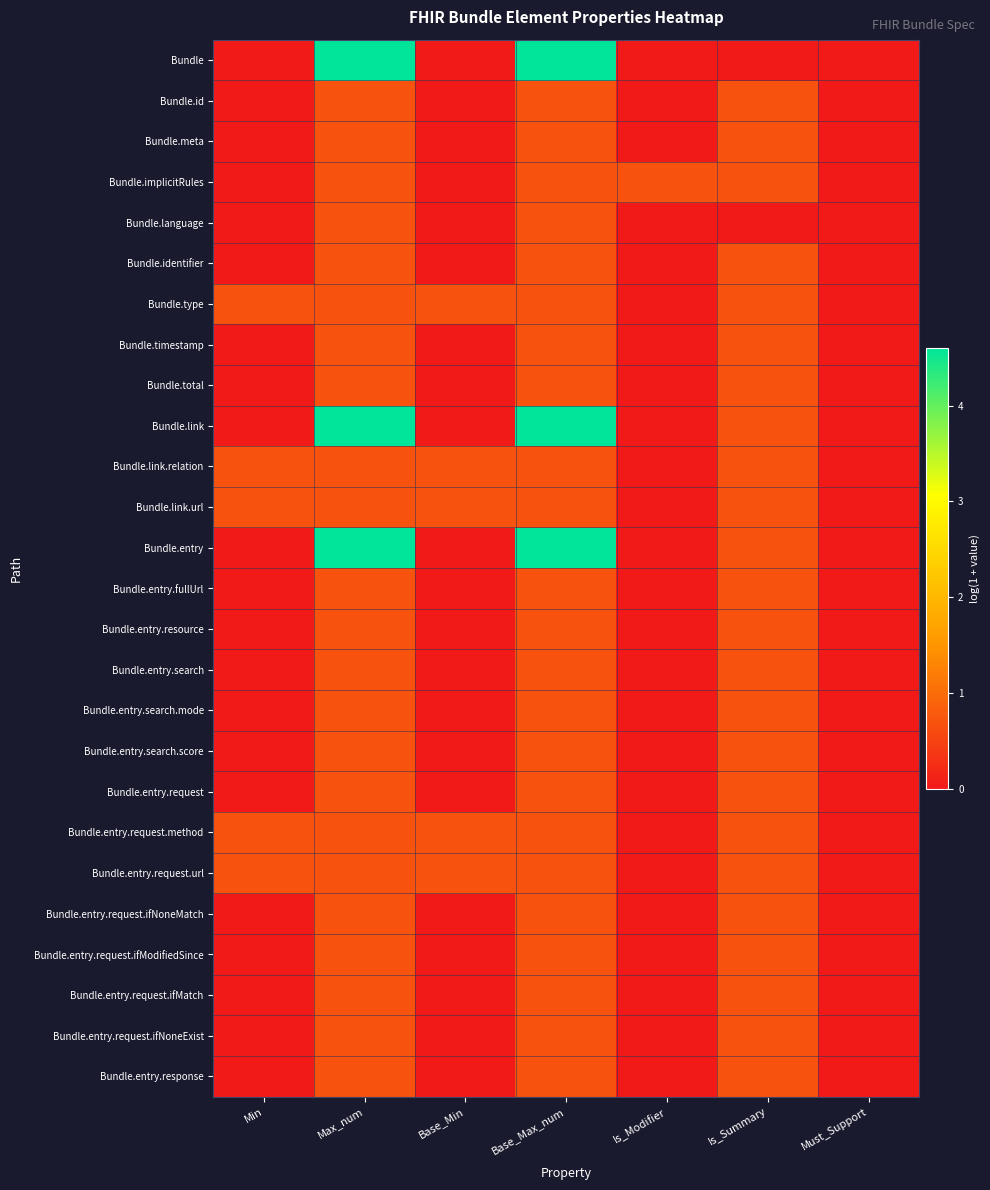

Rank the series at Min from lowest to highest value.

Bundle, Bundle.id, Bundle.meta, Bundle.implicitRules, Bundle.language, Bundle.identifier, Bundle.timestamp, Bundle.total, Bundle.link, Bundle.entry, Bundle.entry.fullUrl, Bundle.entry.resource, Bundle.entry.search, Bundle.entry.search.mode, Bundle.entry.search.score, Bundle.entry.request, Bundle.entry.request.ifNoneMatch, Bundle.entry.request.ifModifiedSince, Bundle.entry.request.ifMatch, Bundle.entry.request.ifNoneExist, Bundle.entry.response, Bundle.type, Bundle.link.relation, Bundle.link.url, Bundle.entry.request.method, Bundle.entry.request.url